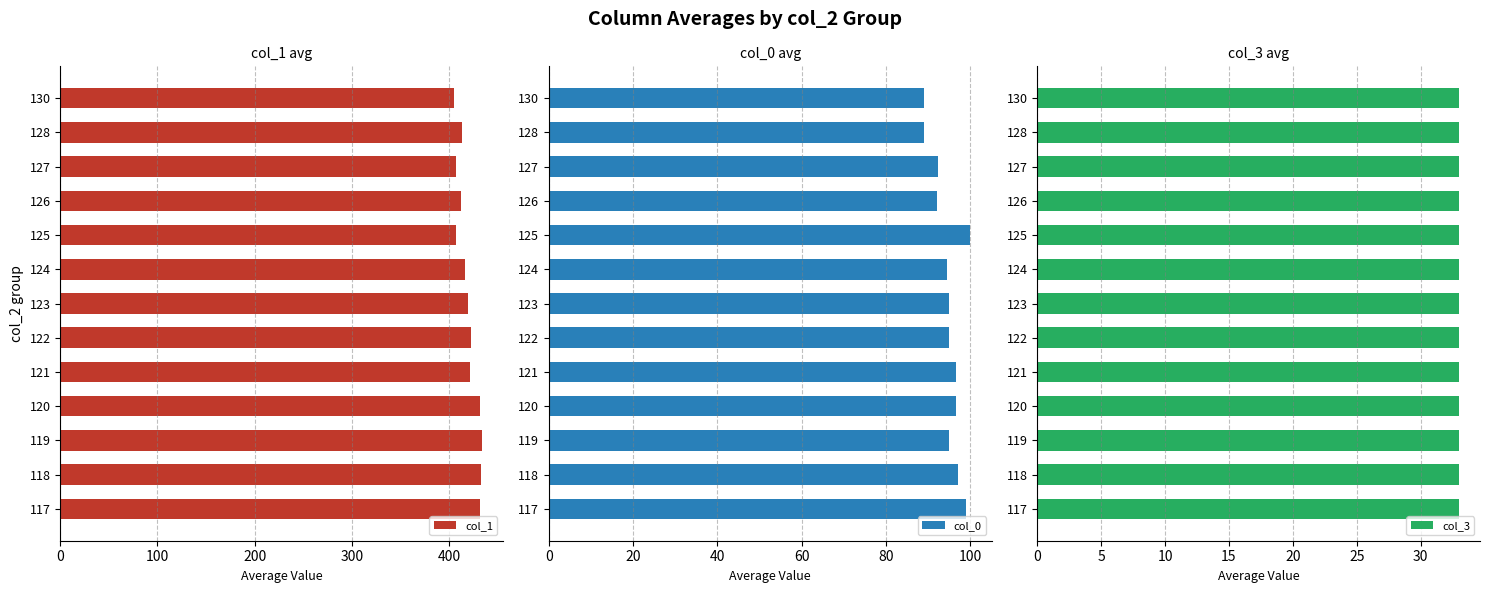

What is the approximate value of col_0 at 118?

97.0